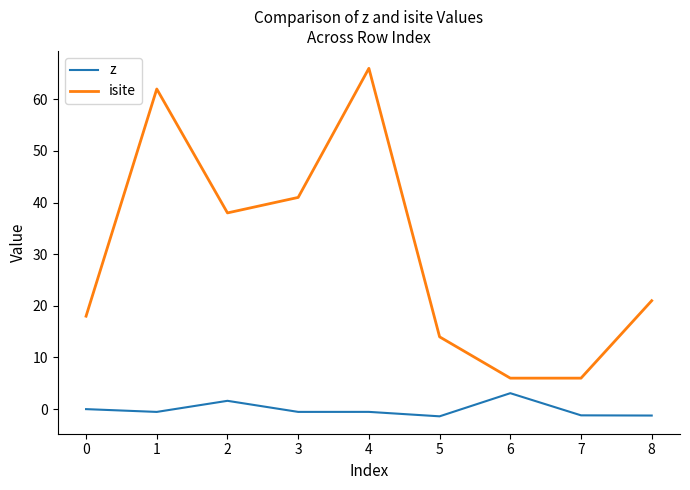

What is the sum of the z values at 5 and 1?

-1.9